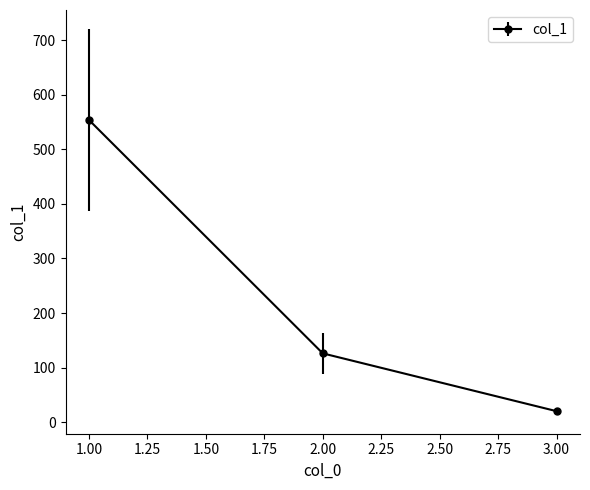

What is the average value?

233